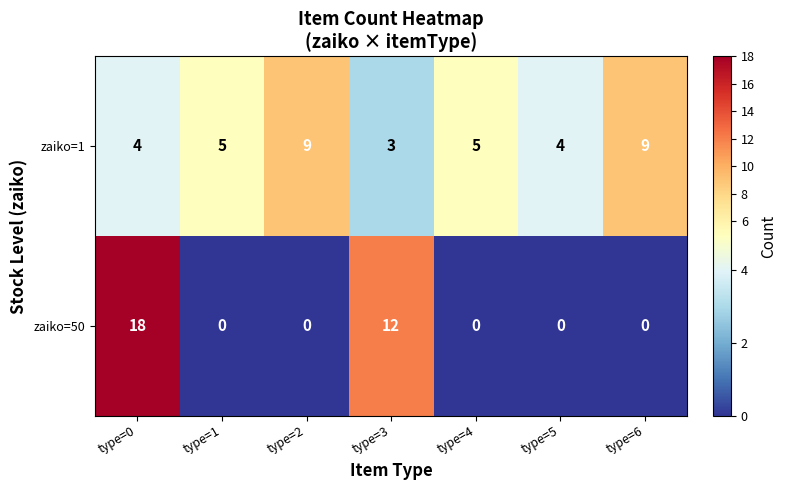

What is the maximum value for zaiko=1?

9